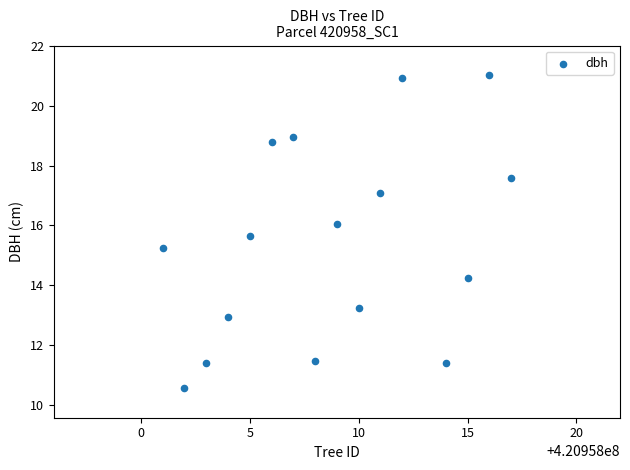

What Y value in the scatter plot is closest to 15?

15.2